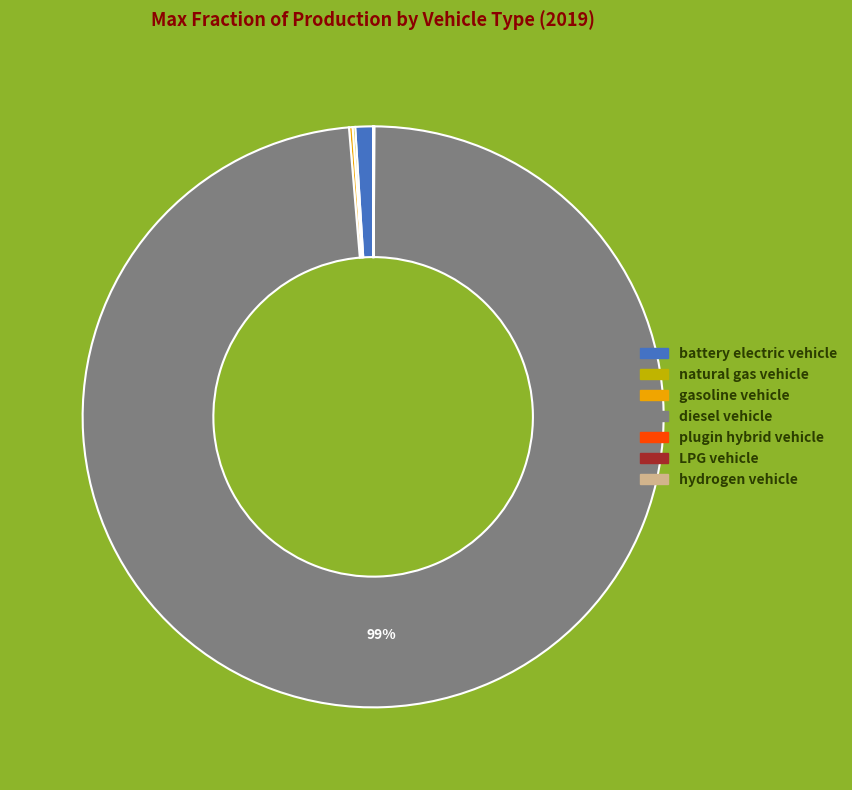

The diesel vehicle slice represents 99% of the pie. True or false?

True